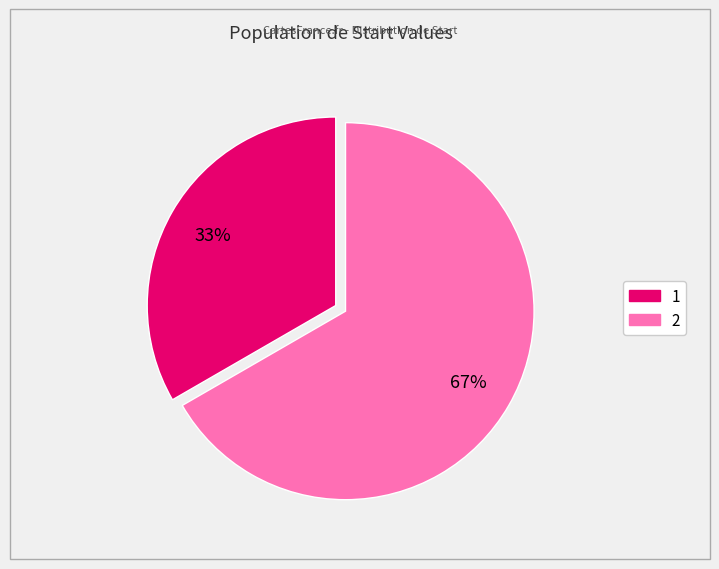

Is the sum of 1 and 2 greater than half?

Yes